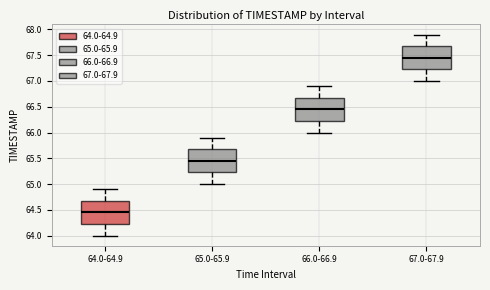

Which box has the highest median line?

67.0-67.9